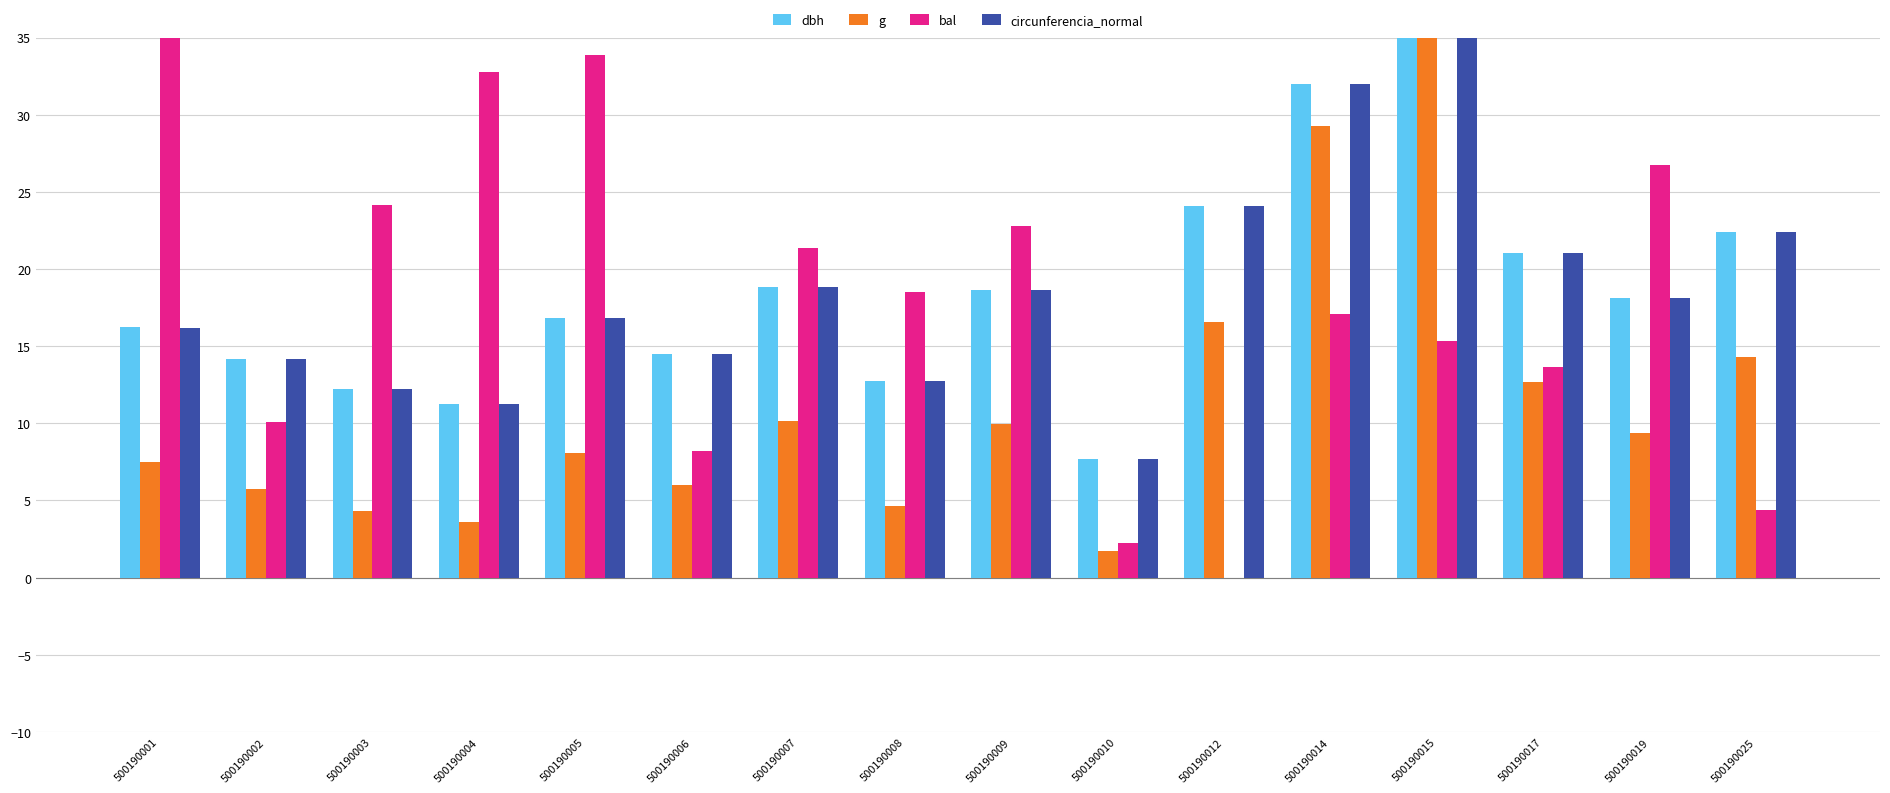

What is the sum of all circunferencia_normal values?

295.8